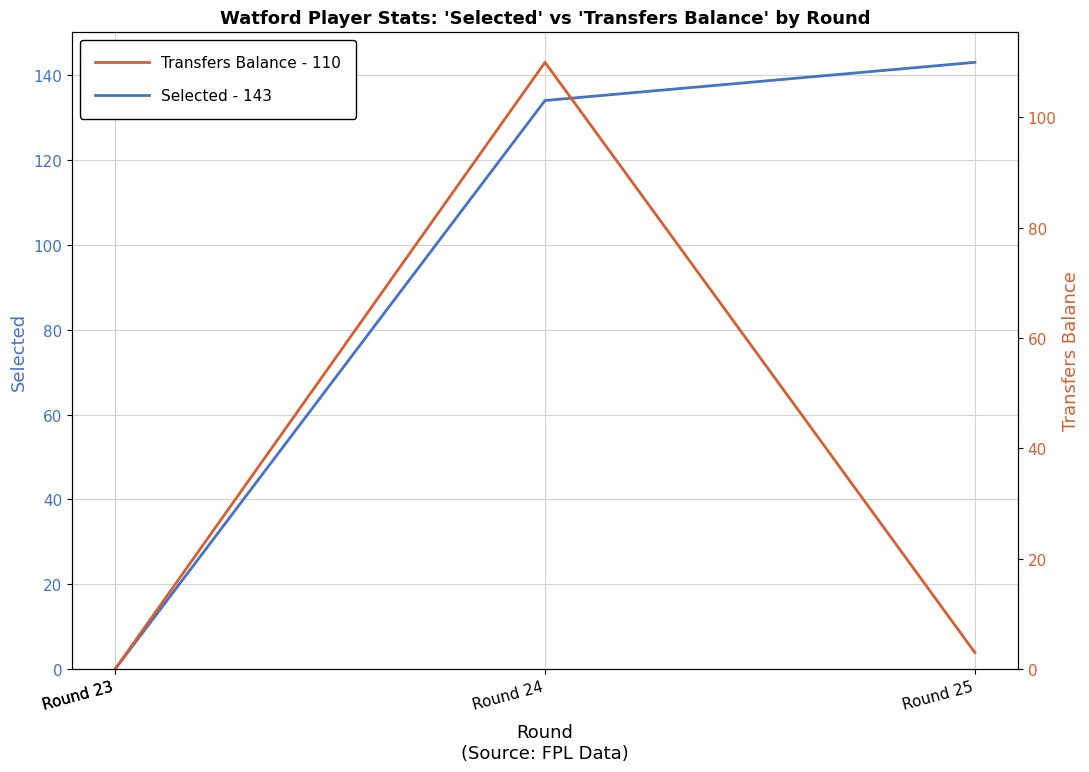

Count the number of categories in the chart.

4